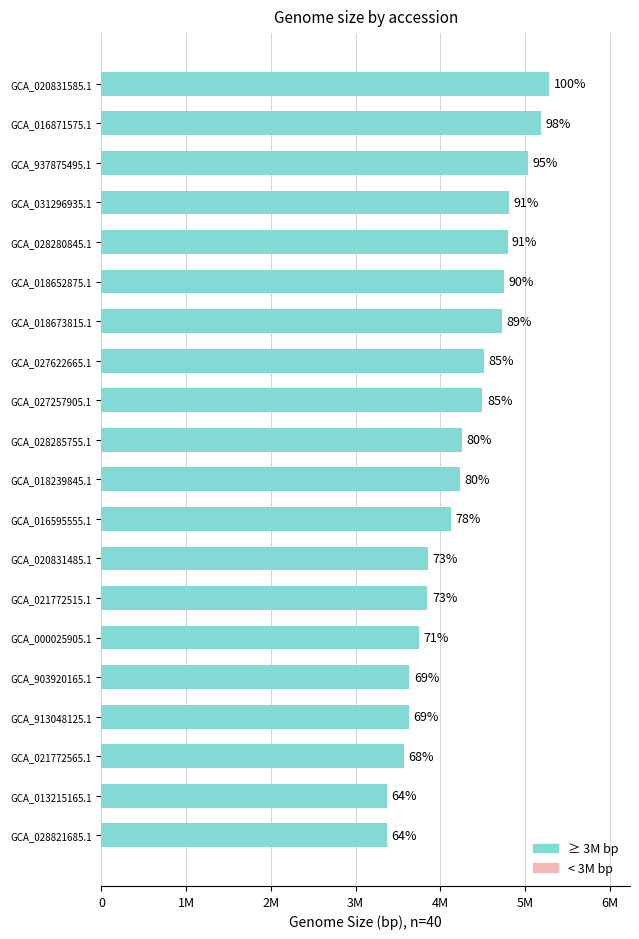

Are the bars horizontal?

Yes